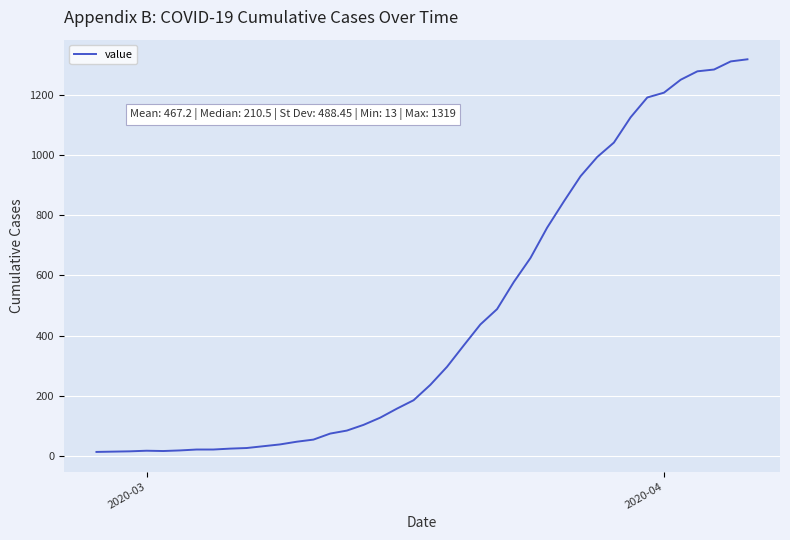

What is the greatest value displayed?

1319